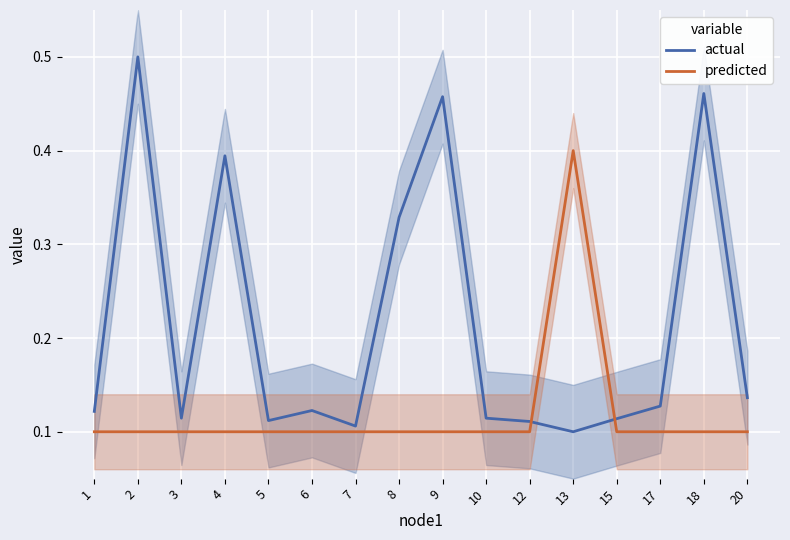

How many interior local peaks does the actual series have?

5